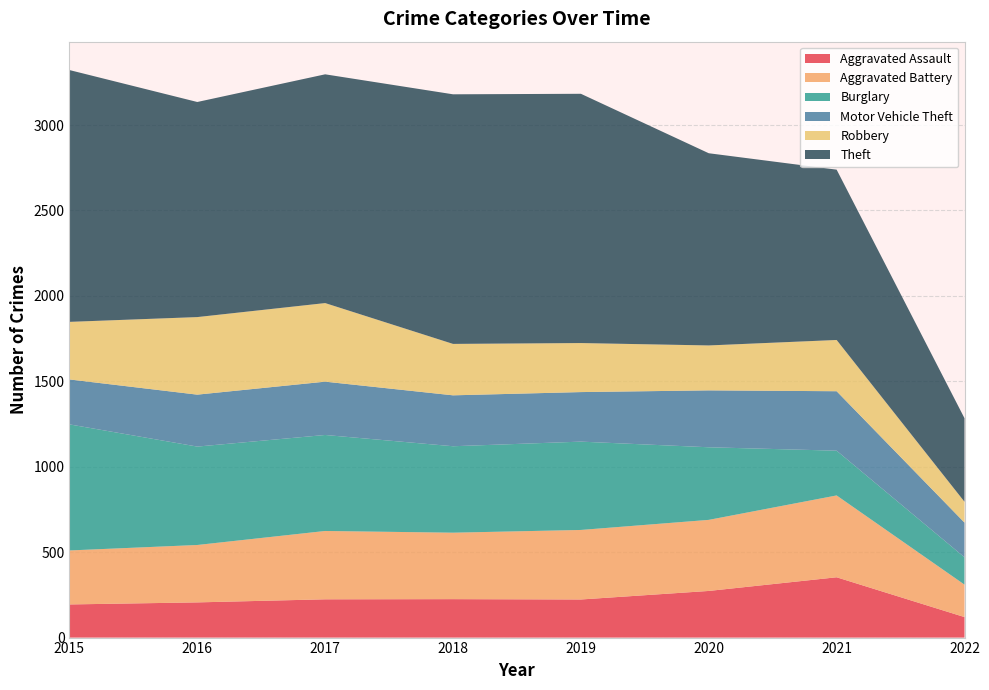

Reading right to left, what are all the values shown in this chart?

Aggravated Assault: 2022=120	2021=353	2020=273	2019=223	2018=225	2017=224	2016=206	2015=194
Aggravated Battery: 2022=190	2021=479	2020=416	2019=407	2018=389	2017=400	2016=336	2015=316
Burglary: 2022=160	2021=262	2020=425	2019=517	2018=506	2017=562	2016=576	2015=738
Motor Vehicle Theft: 2022=203	2021=348	2020=333	2019=290	2018=298	2017=312	2016=304	2015=263
Robbery: 2022=122	2021=300	2020=263	2019=287	2018=301	2017=460	2016=454	2015=337
Theft: 2022=489	2021=997	2020=1125	2019=1459	2018=1461	2017=1339	2016=1259	2015=1474